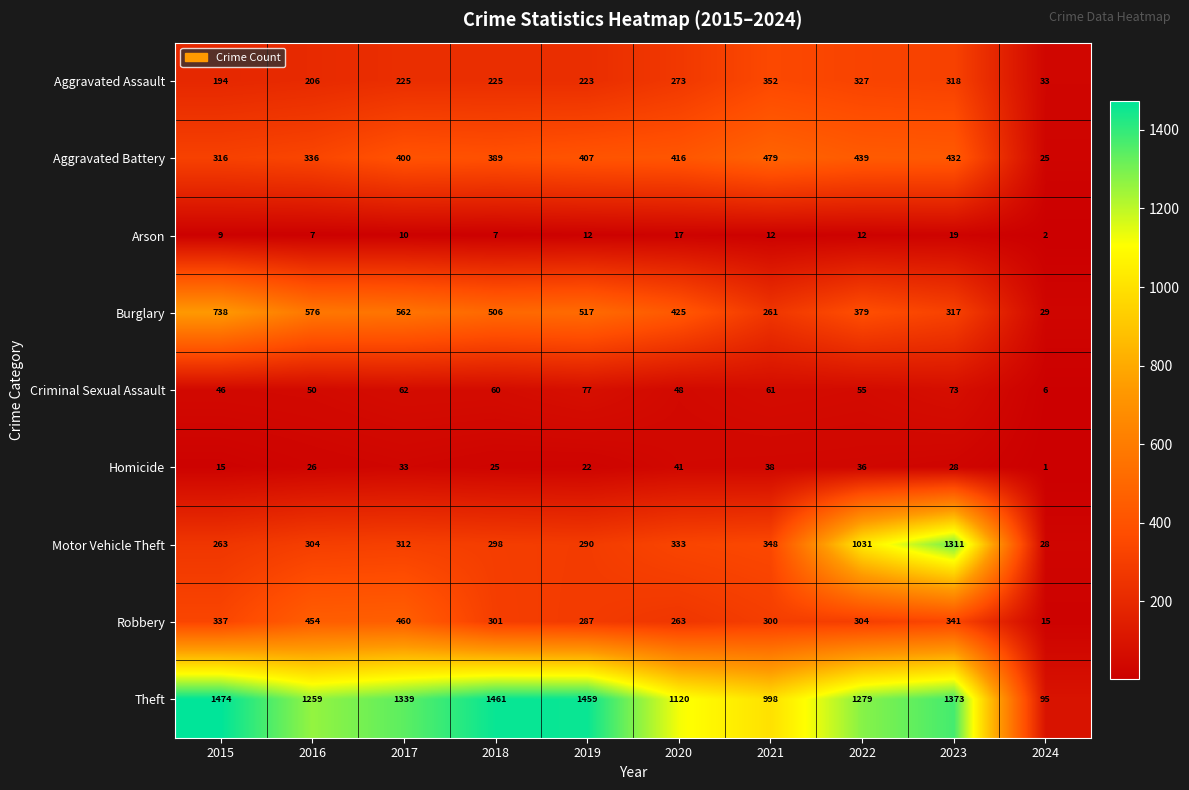

What is the difference between the maximum and minimum values in the Robbery series?

445